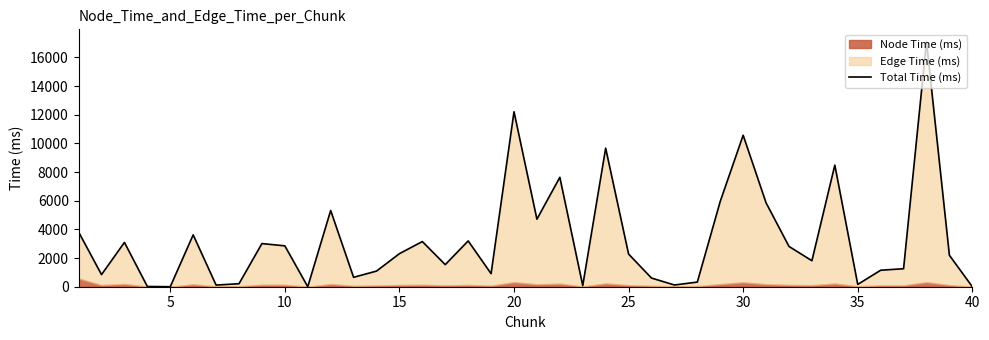

Does the chart have visible grid lines?

No